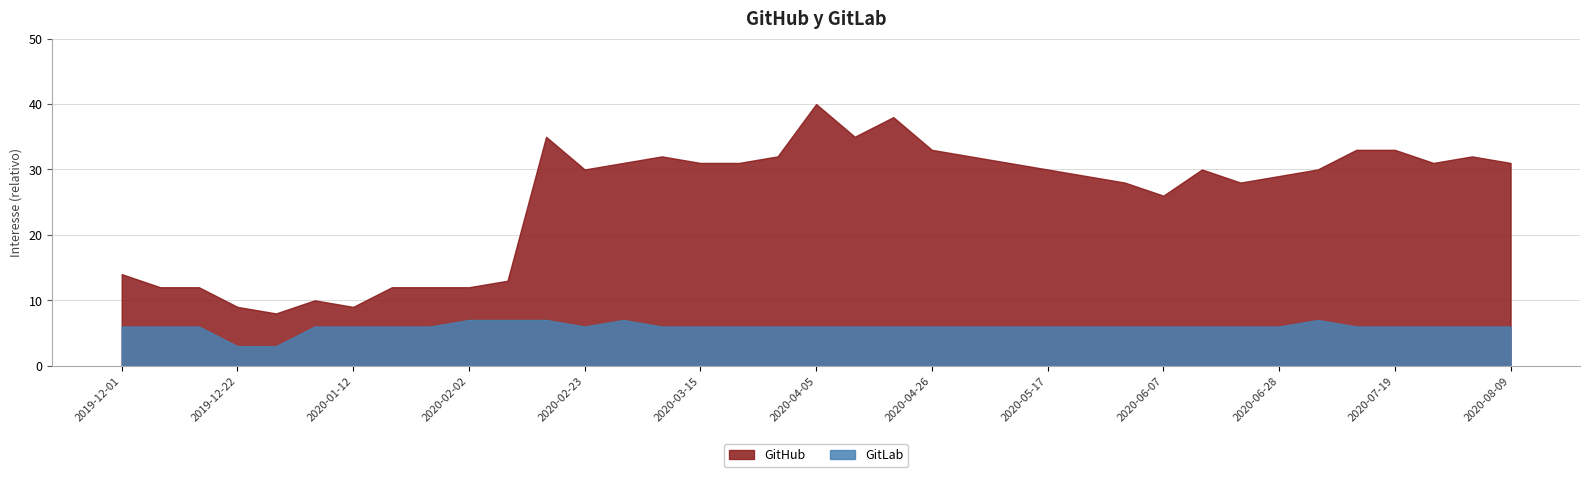

At which label does GitLab reach its peak?

2020-02-02